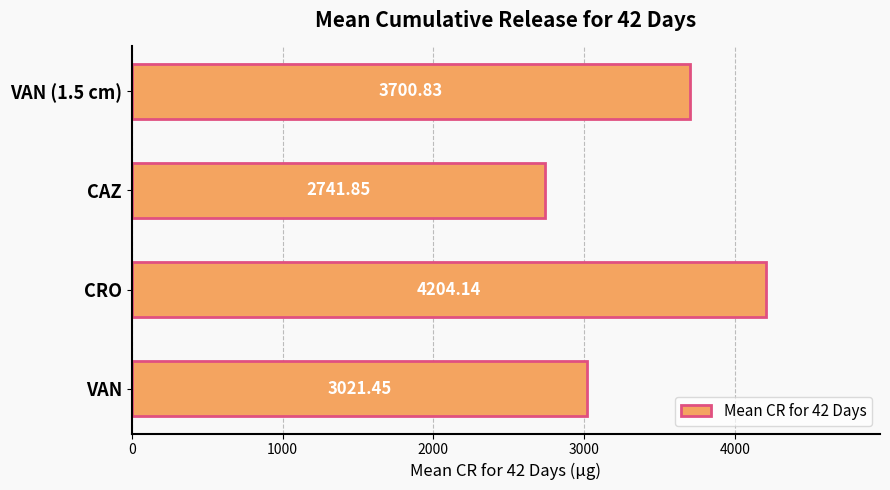

What is the greatest value displayed?

4204.1